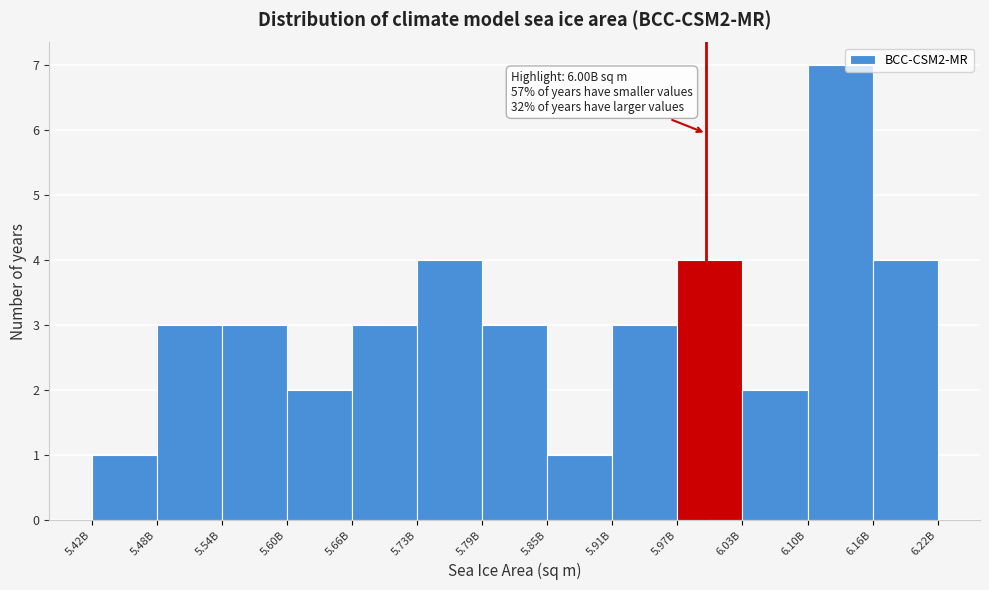

Reading left to right, extract all data points from this chart.

1	3	3	2	3	4	3	1	3	4	2	7	4